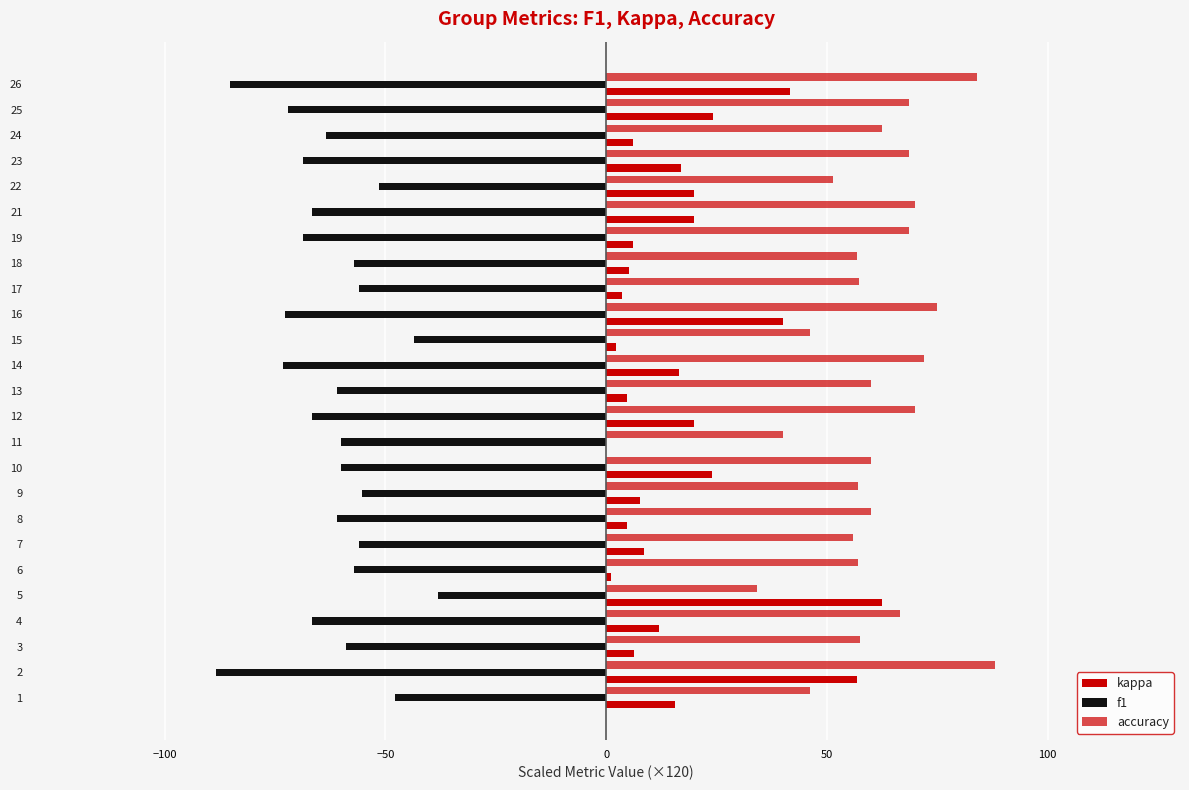

Count the number of categories in the chart.

25